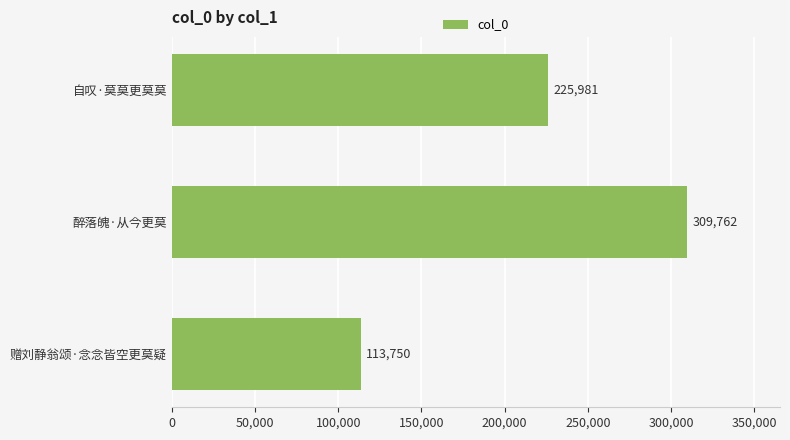

What is the smallest value displayed?

113750